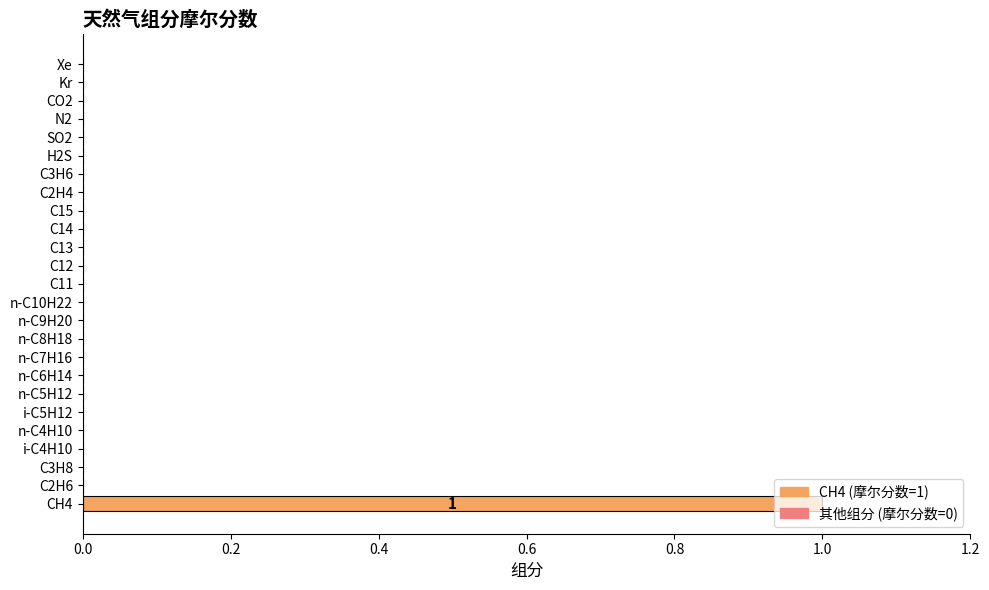

The value at n-C9H20 is 1. True or false?

False